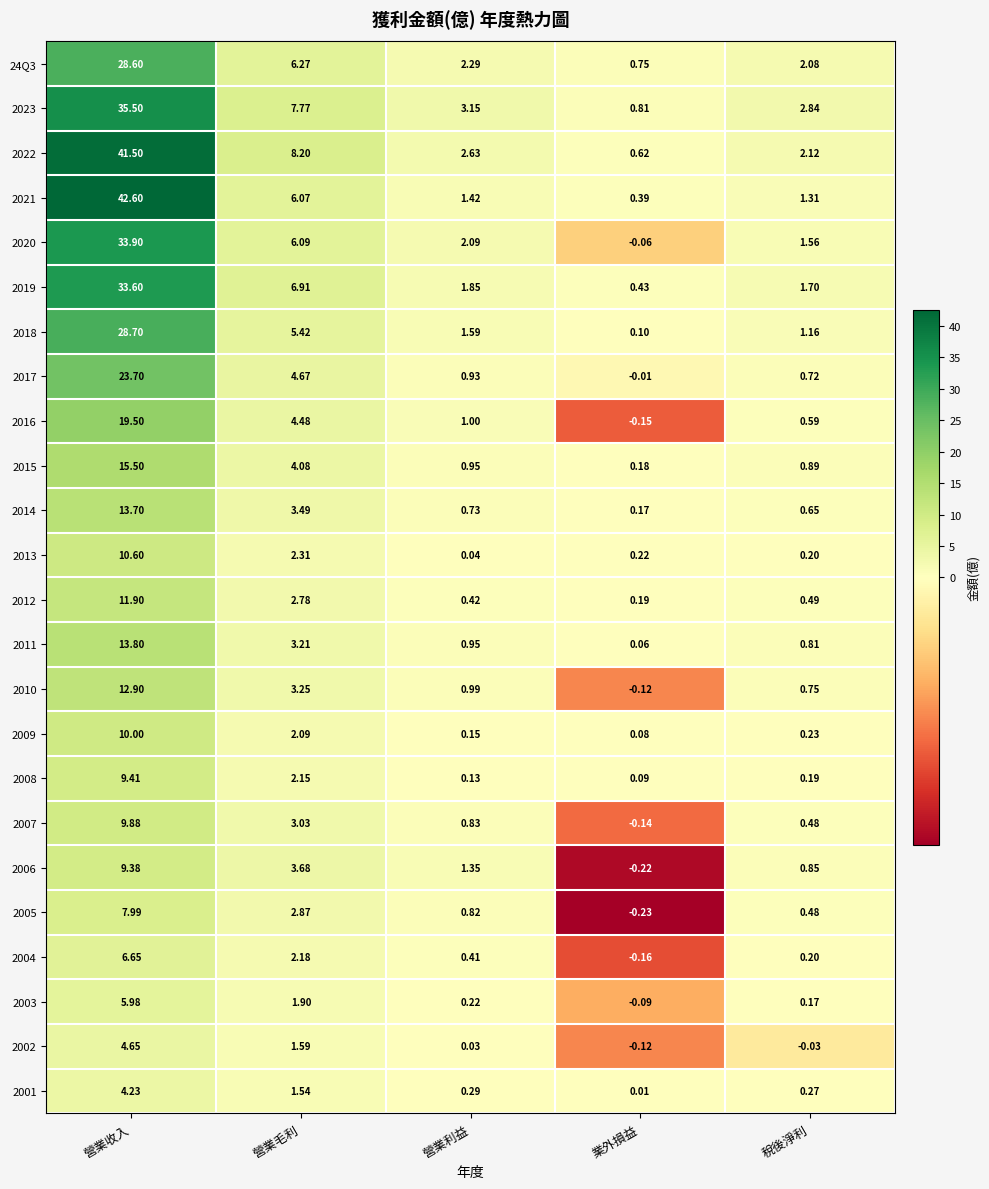

At which category is the sum across all series the highest?

營業收入